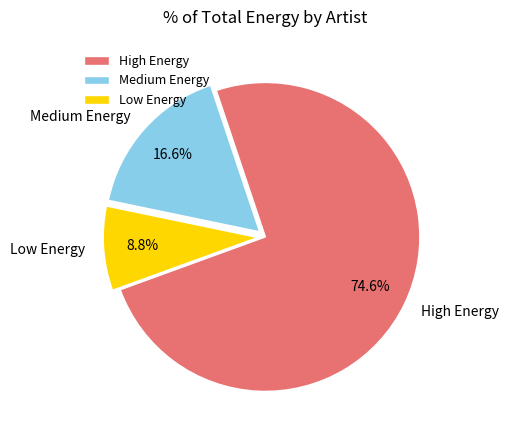

Rank the categories by value from highest to lowest.

High Energy, Medium Energy, Low Energy